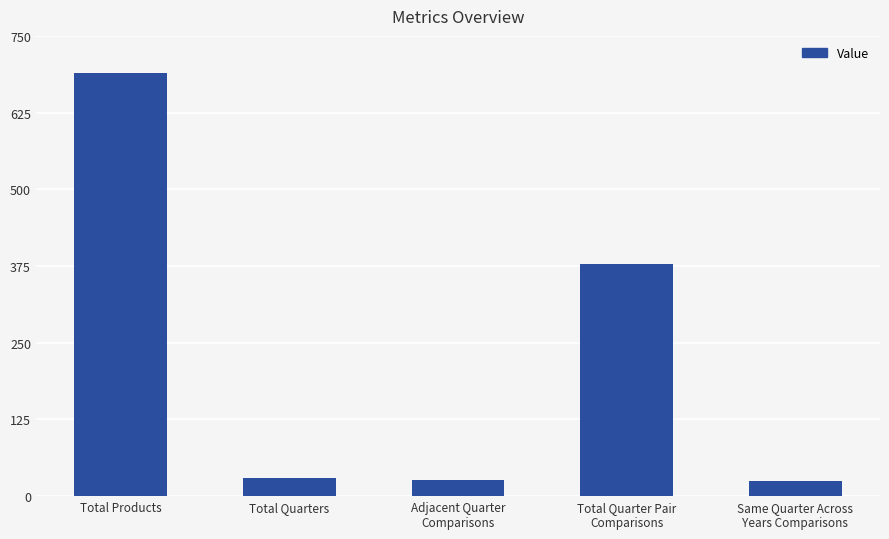

What is the value of the 1st bar from the left?

689